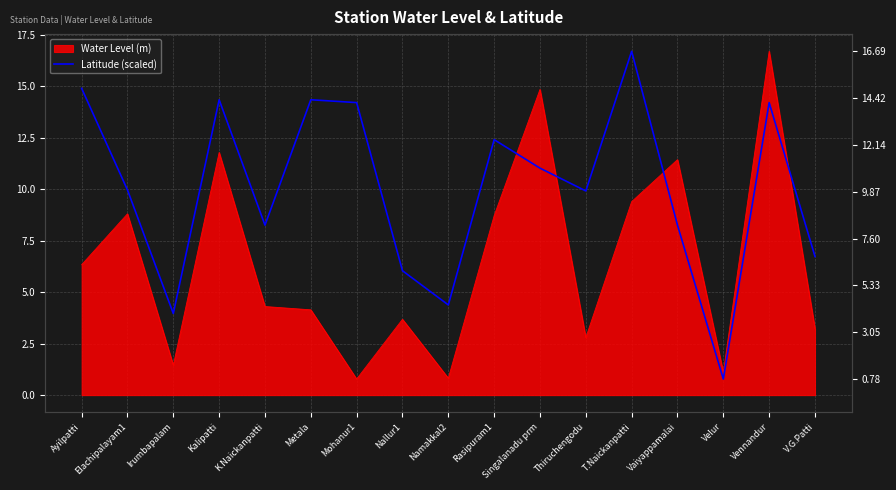

Between Elachipalayam1 and Singalanadu prm, which is larger?

Singalanadu prm